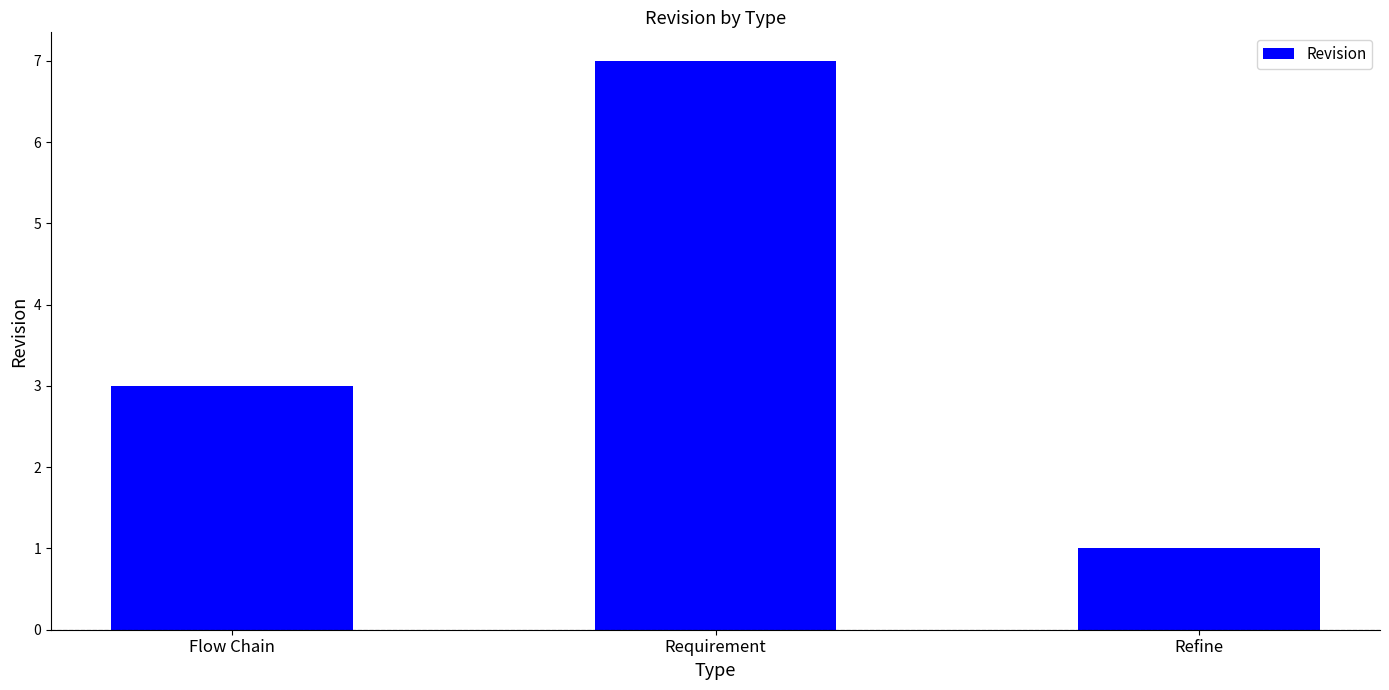

What is the label of the 1st bar from the left?

Flow Chain